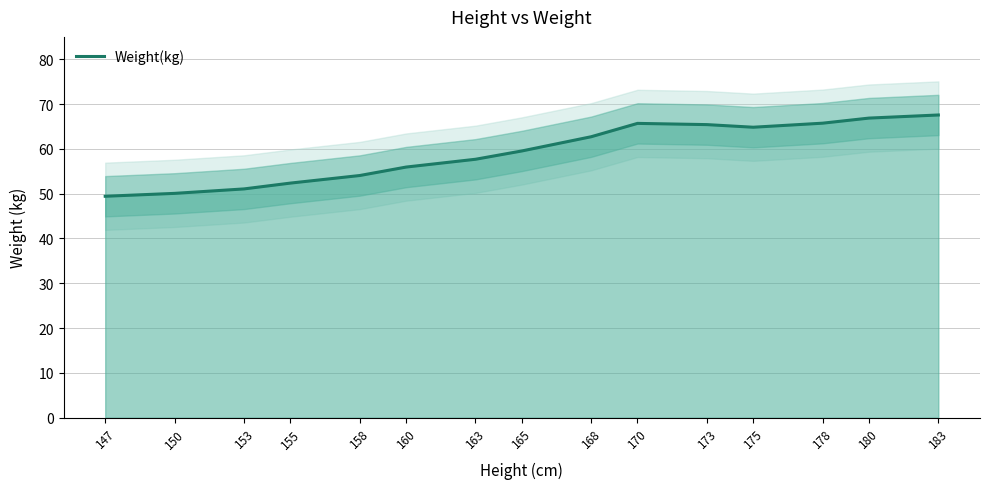

How many interior local peaks (higher than both neighbors) does the data have?

1